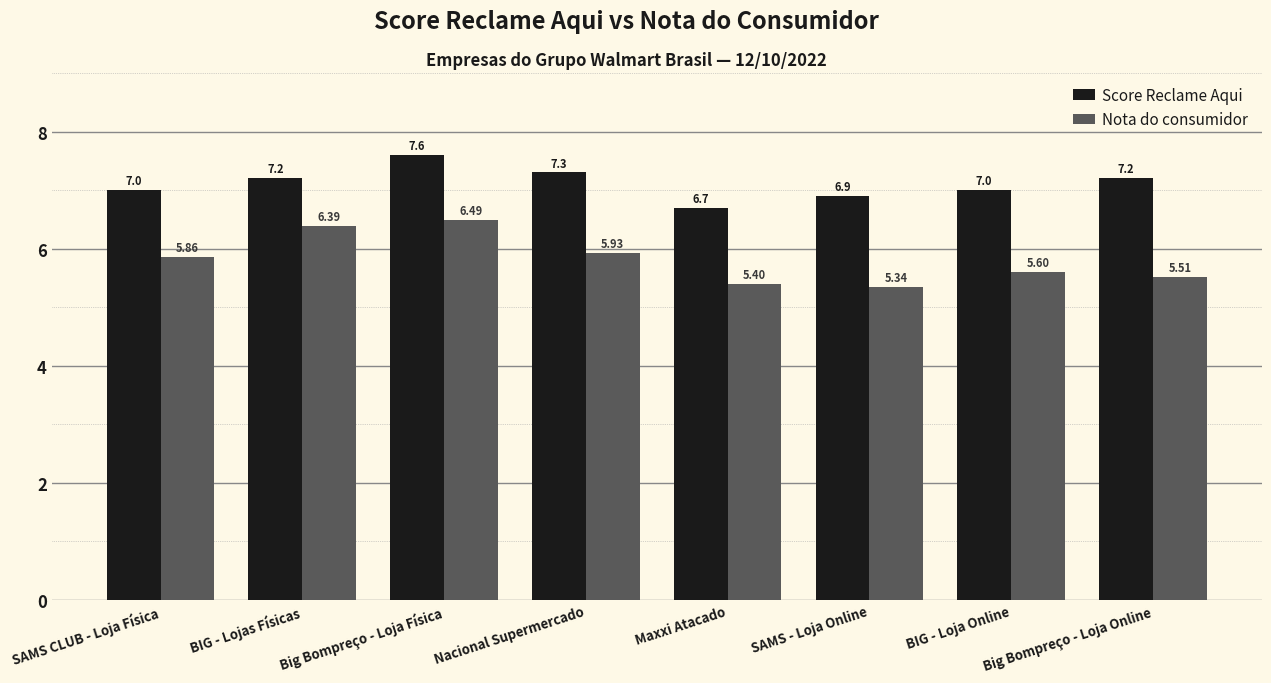

Rank the series by their maximum value, from highest to lowest.

Score Reclame Aqui, Nota do consumidor